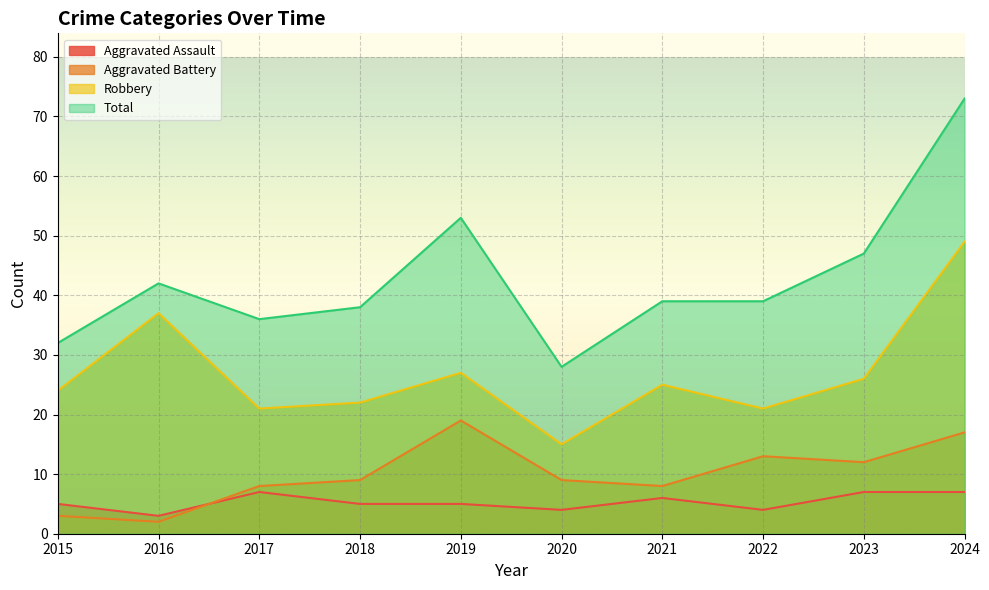

What is the maximum value for Aggravated Battery?

19